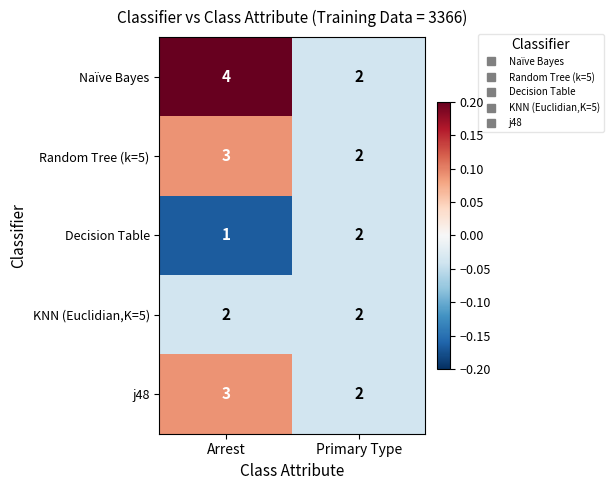

Which series has the widest spread of values?

Naïve Bayes